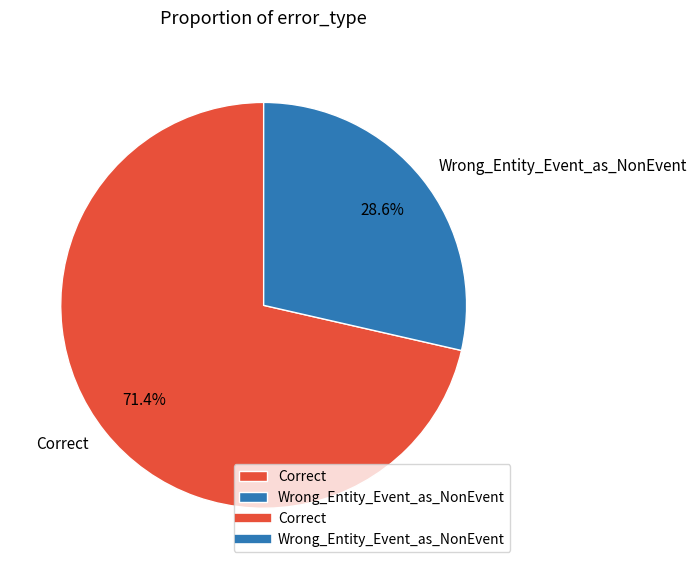

Count the number of slices in the pie.

2